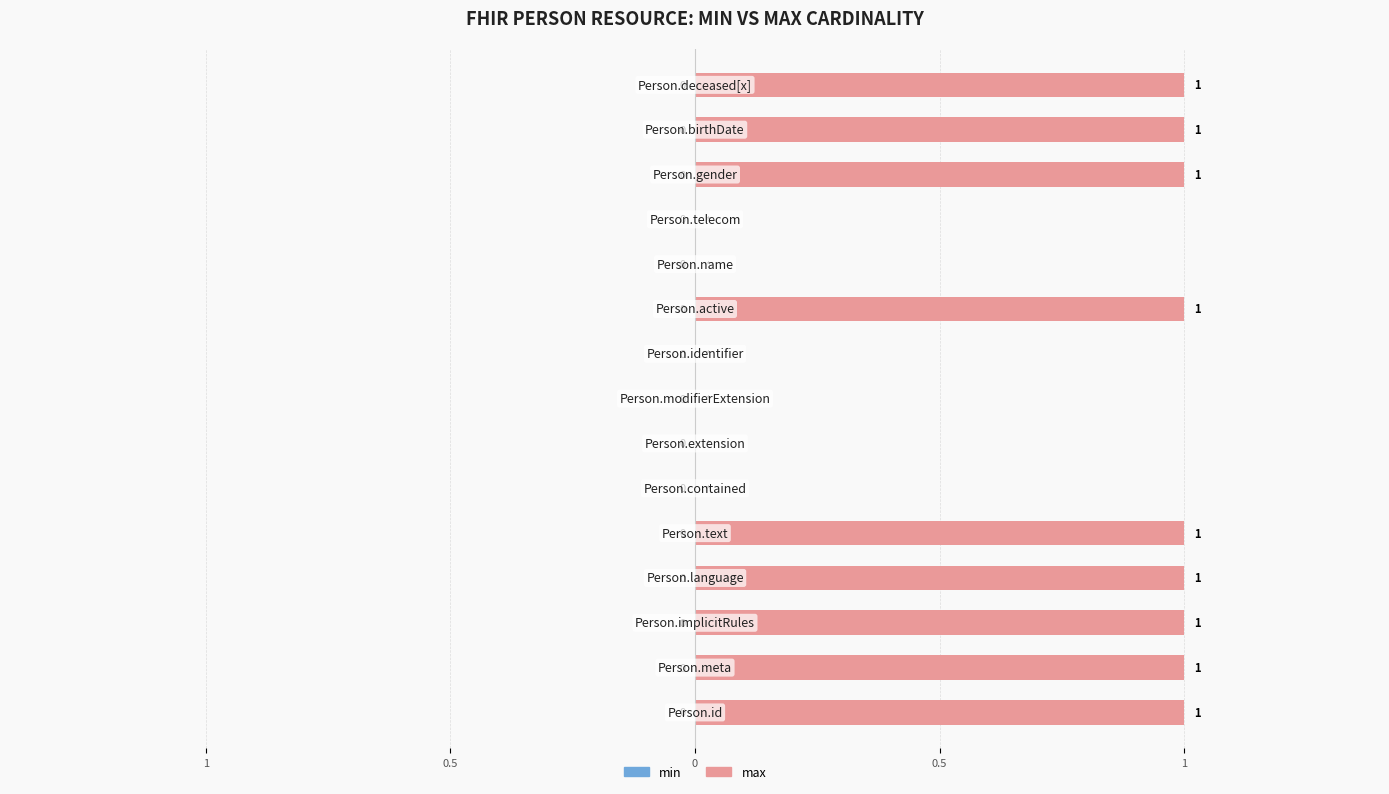

Are the bars horizontal?

Yes